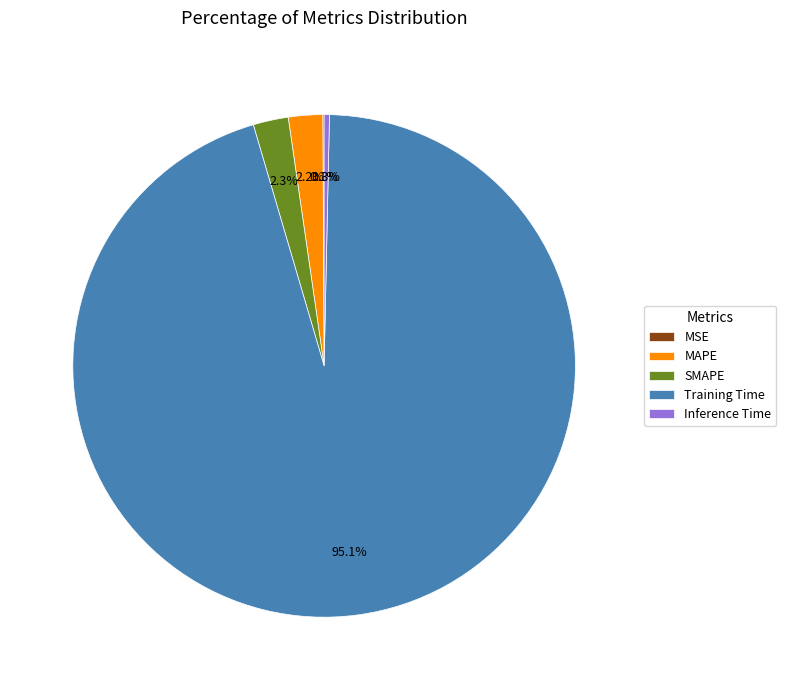

Does Training Time represent more than half of the total?

Yes